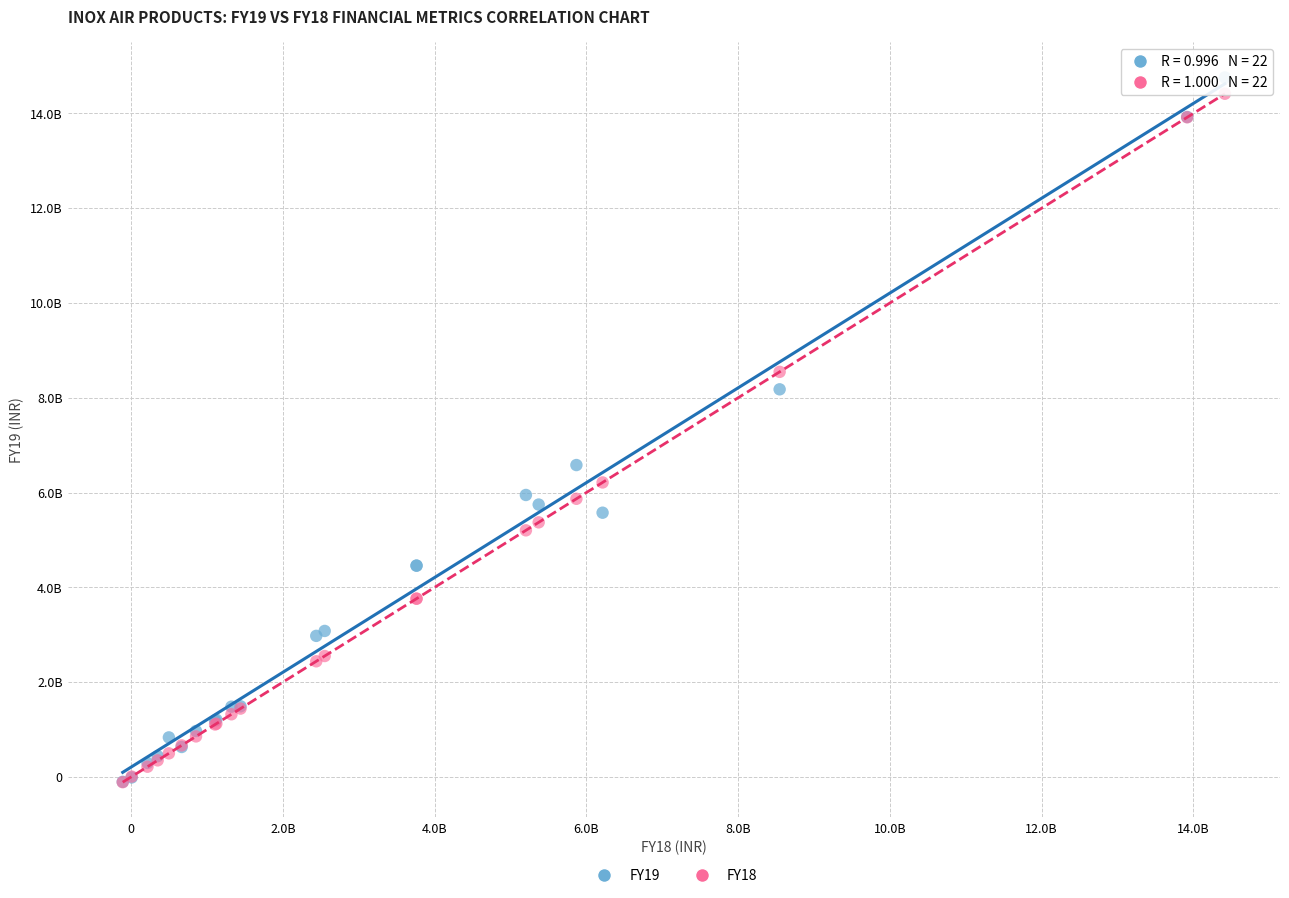

Which series reaches the maximum Y coordinate?

FY19